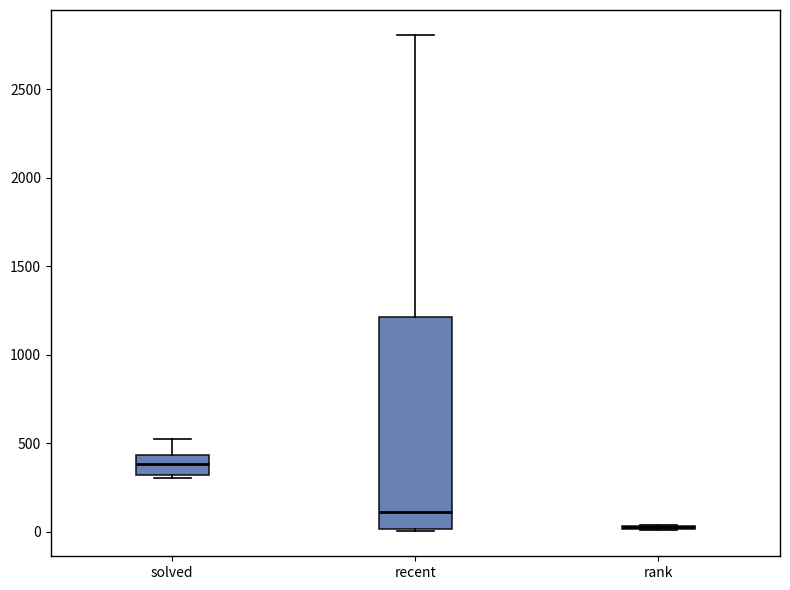

Comparing the boxes themselves (not the whiskers), which one is the tallest?

recent